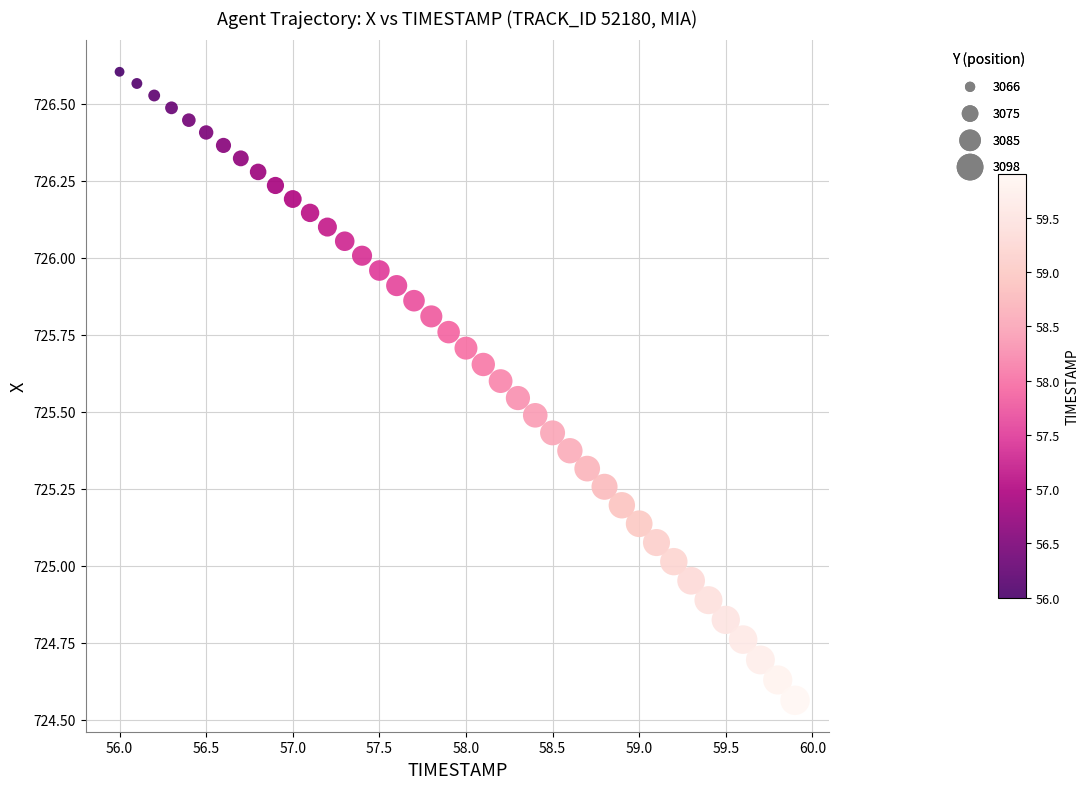

What is the range of X values (max minus min)?

3.9